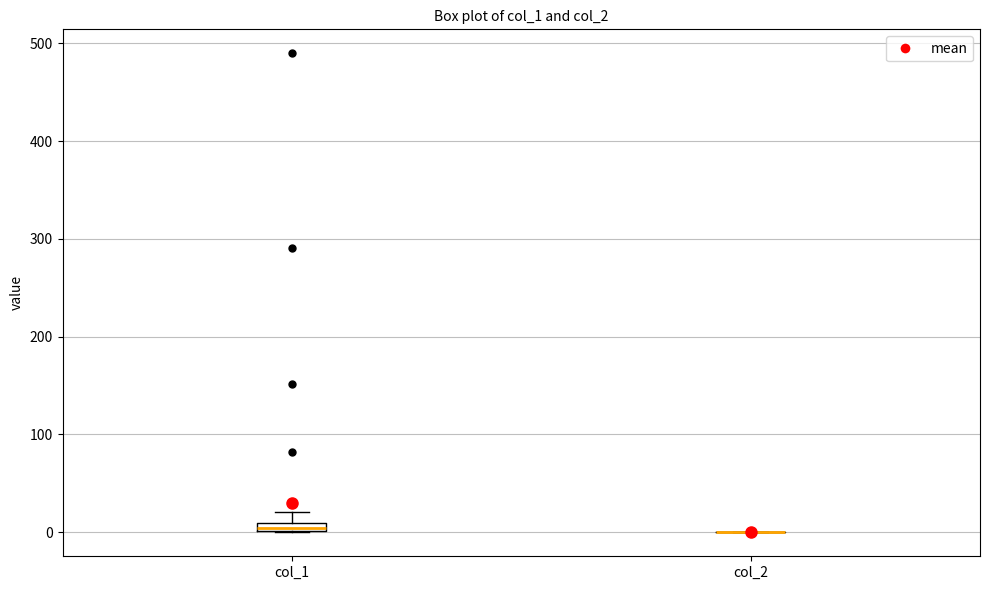

Where is the upper edge of the box for col_1 on the y-axis? The values are not printed on the chart, so give them approximately, as read against the axis.

10